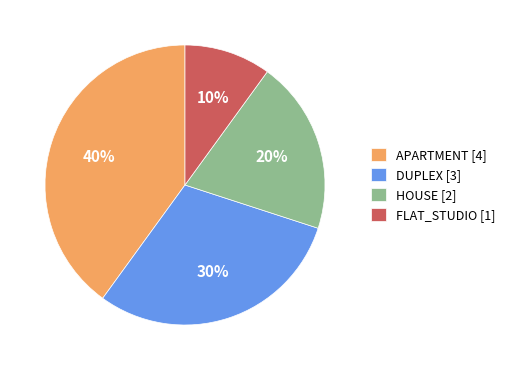

Is there a majority slice in this chart?

No